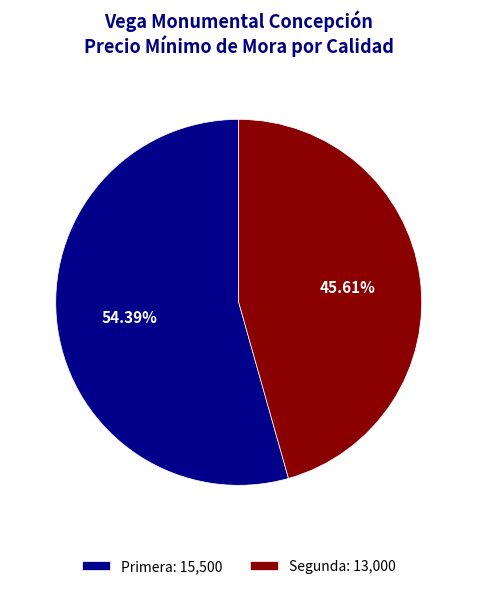

How many segments does this pie chart have?

2